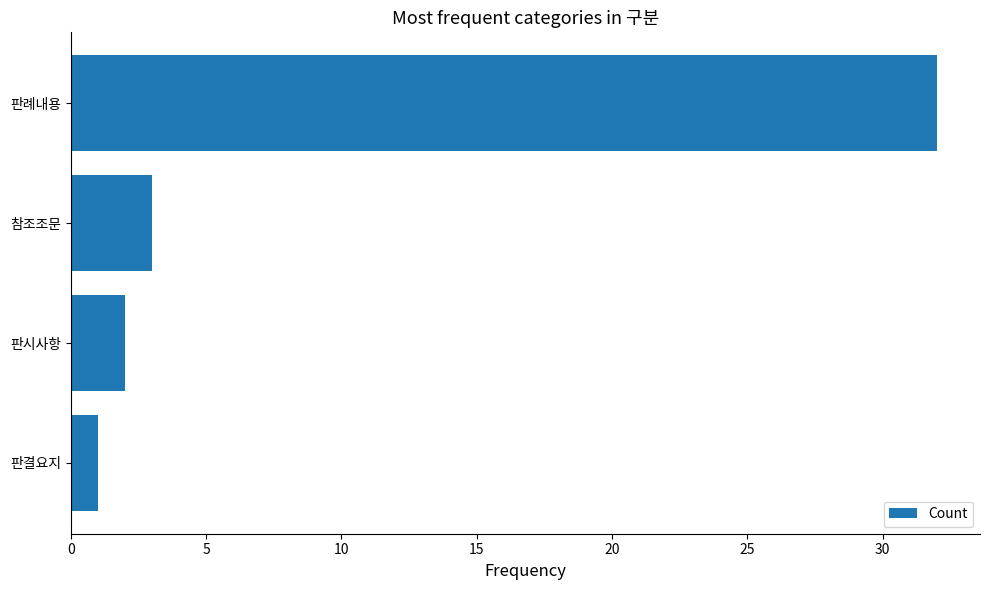

What is the change in value from 판결요지 to 참조조문?

+2